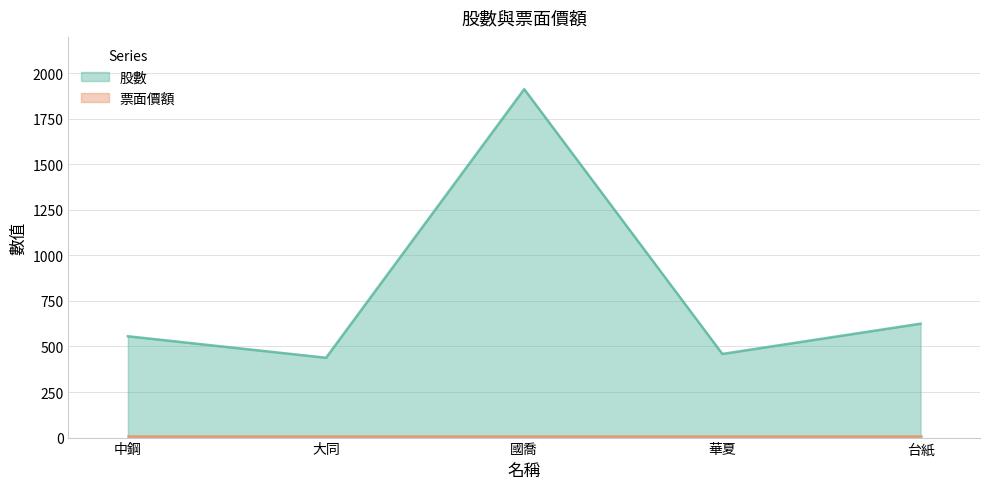

Reading left to right, what are all the values shown in this chart?

556	438	1912	459	625